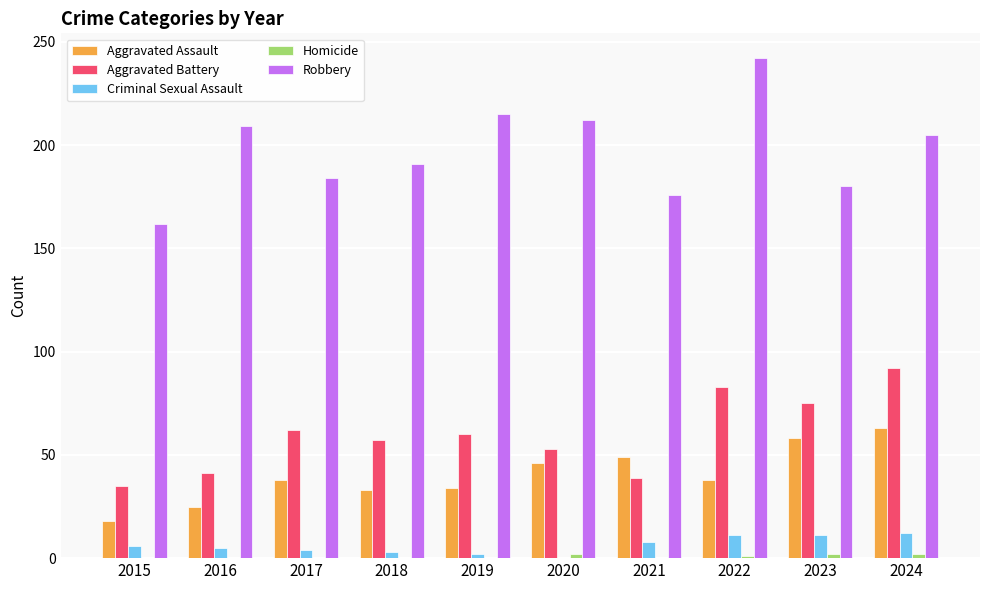

How many data points does each series have?

10